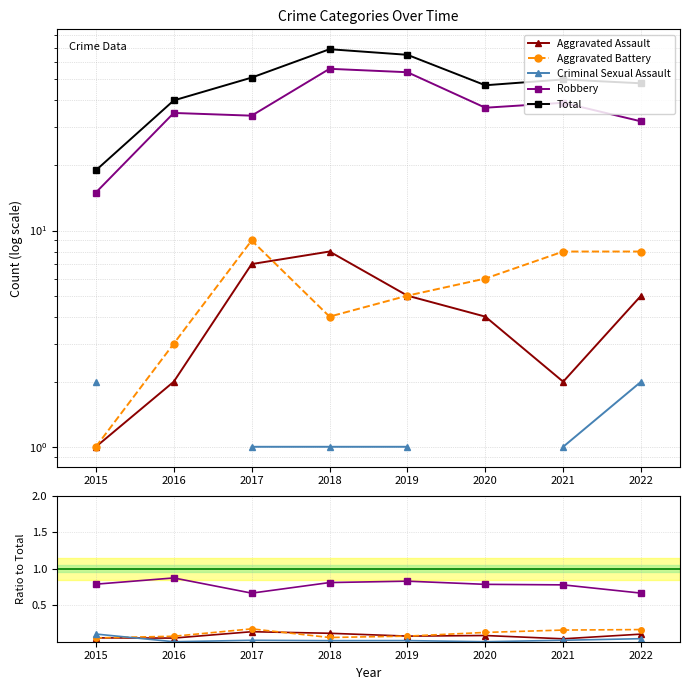

True or false: Aggravated Battery and Aggravated Assault intersect in this chart.

True